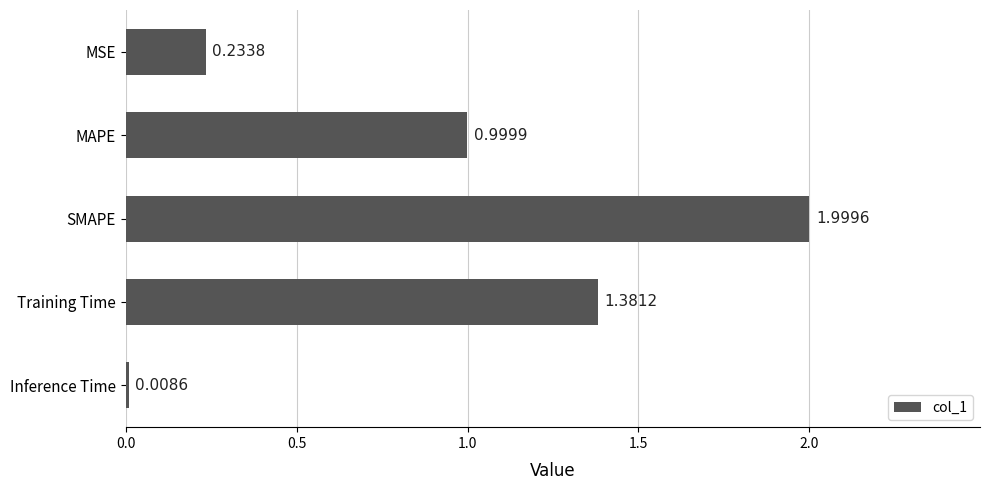

What is the label of the 4th bar from the top?

Training Time